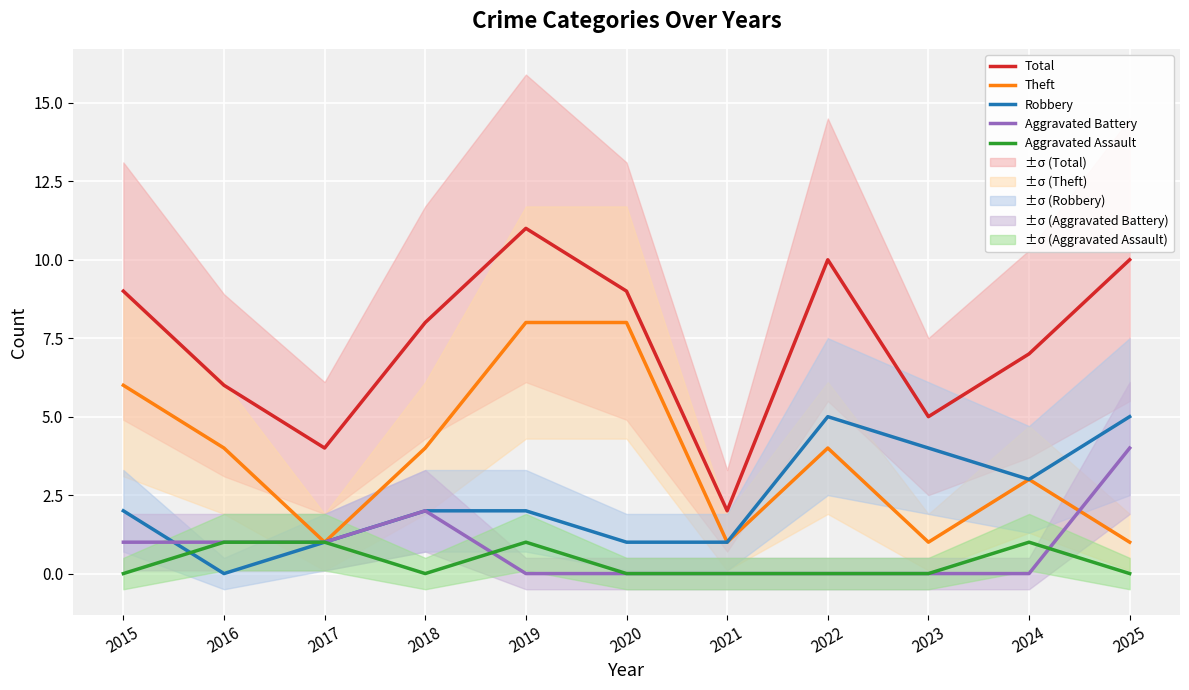

How many distinct data groups are displayed?

5